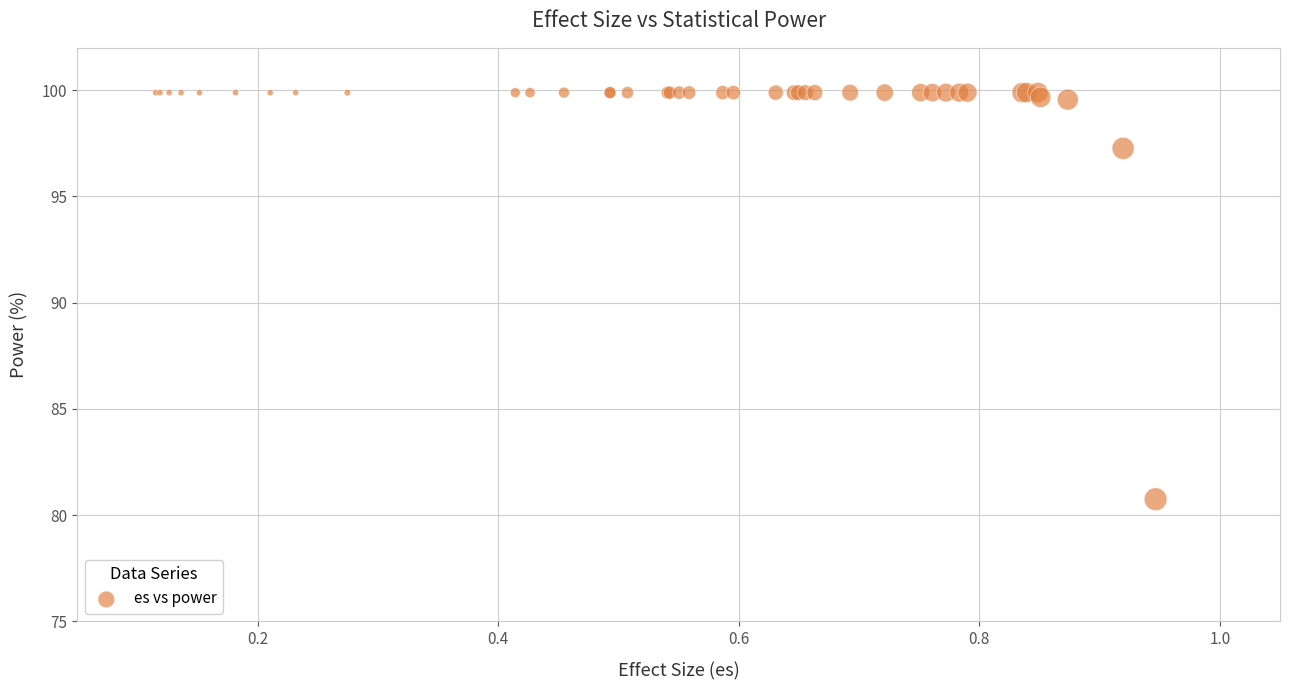

What Y value in the scatter plot is closest to 90?

97.3